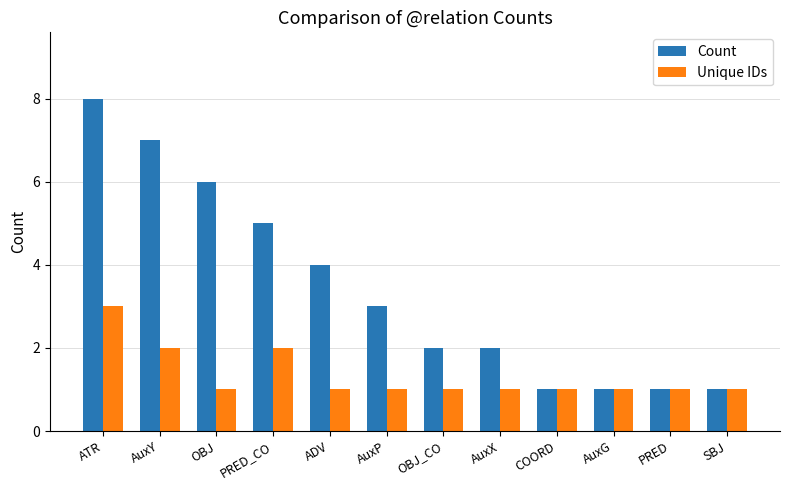

Reading right to left, list all the values displayed in this chart.

Count: 1	1	1	1	2	2	3	4	5	6	7	8
Unique IDs: 1	1	1	1	1	1	1	1	2	1	2	3